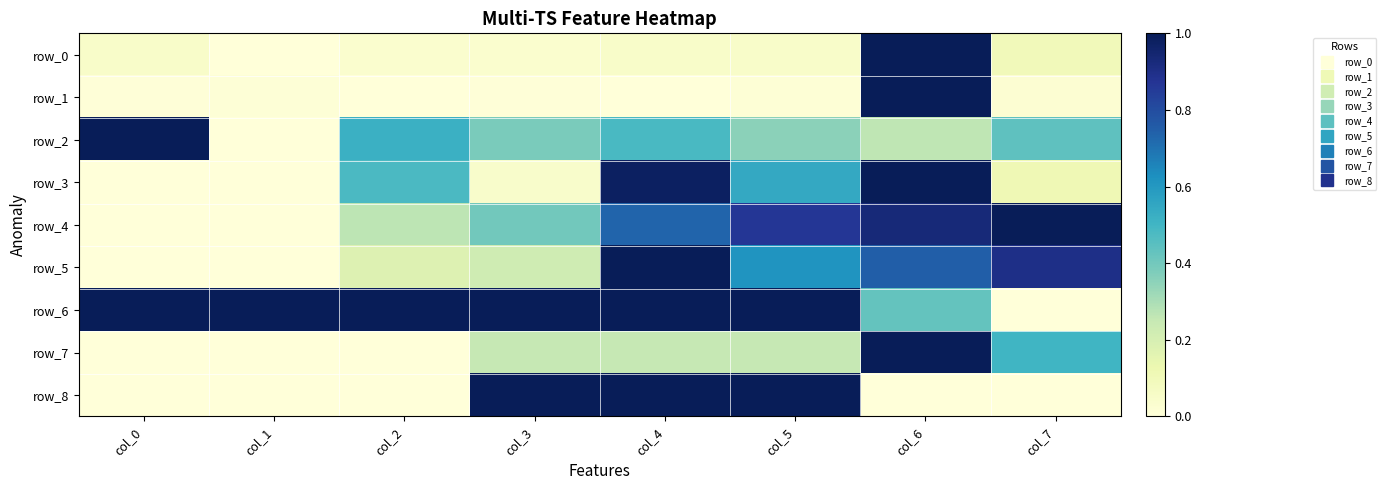

True or false: row_6 has a value of 0.5 at col_4.

False